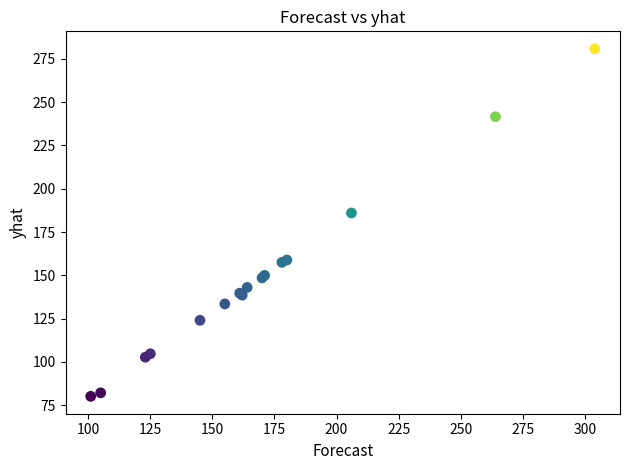

What Y value in the scatter plot is closest to 180?

186.0